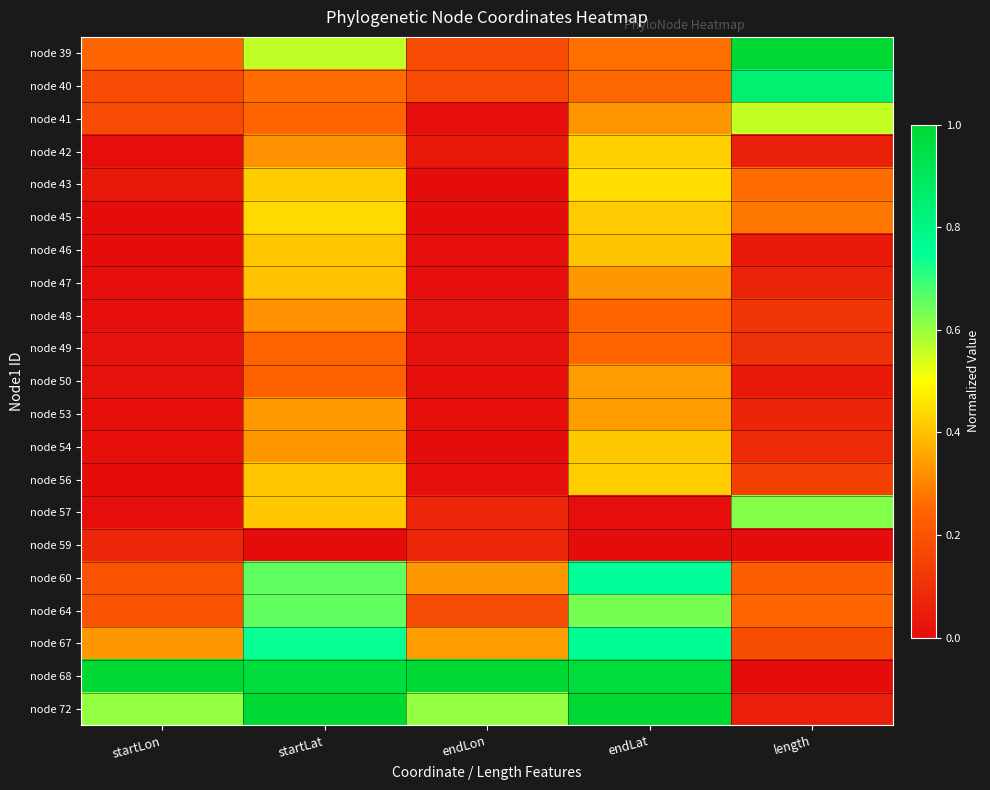

Which series has the widest spread of values?

node 68